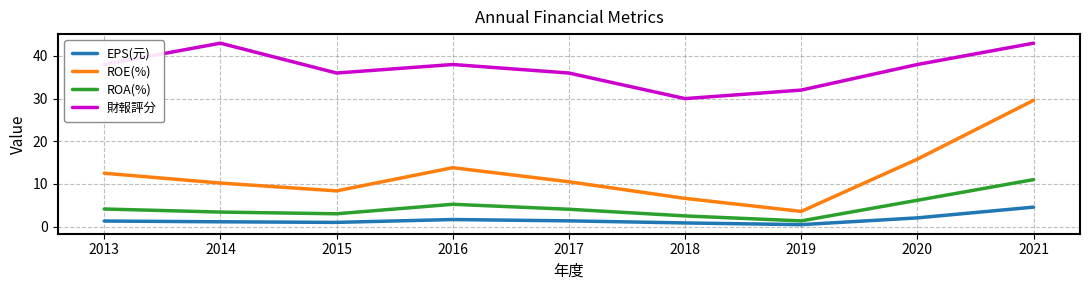

What is the lowest value of the EPS(元) series?

0.4